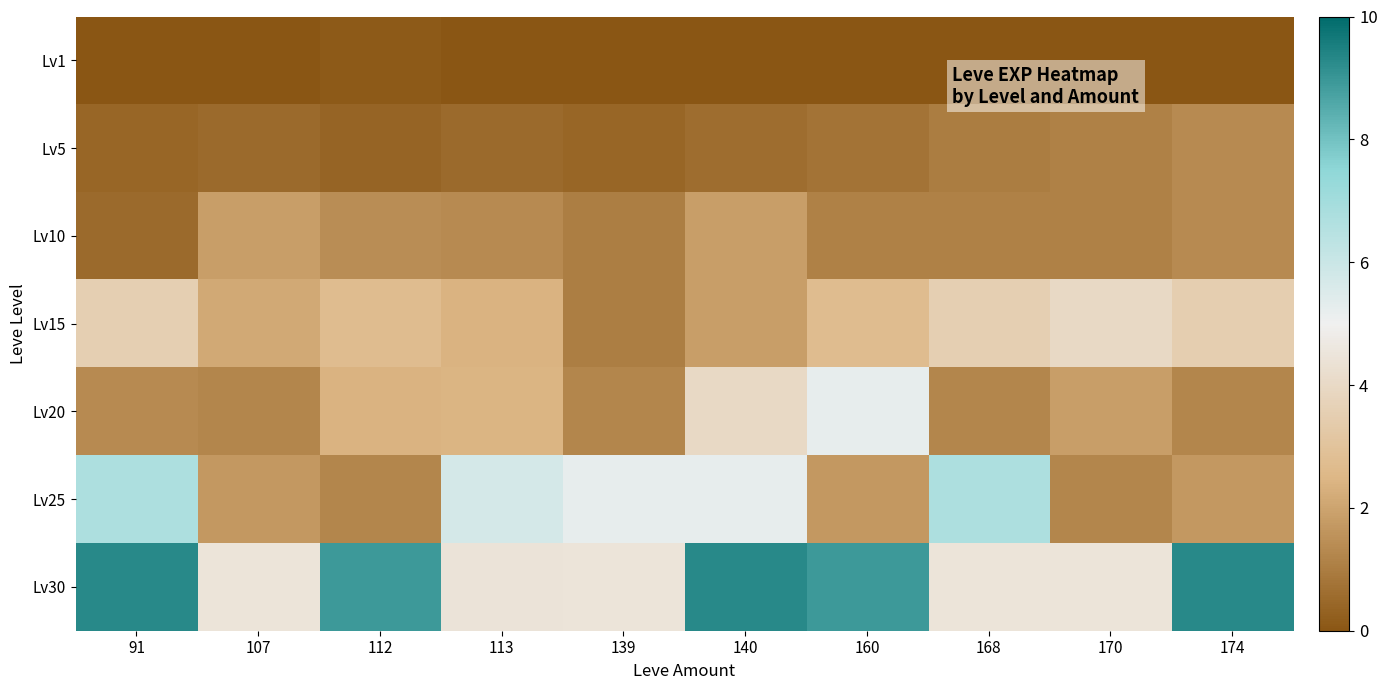

Which series has the largest range (max minus min)?

Lv25